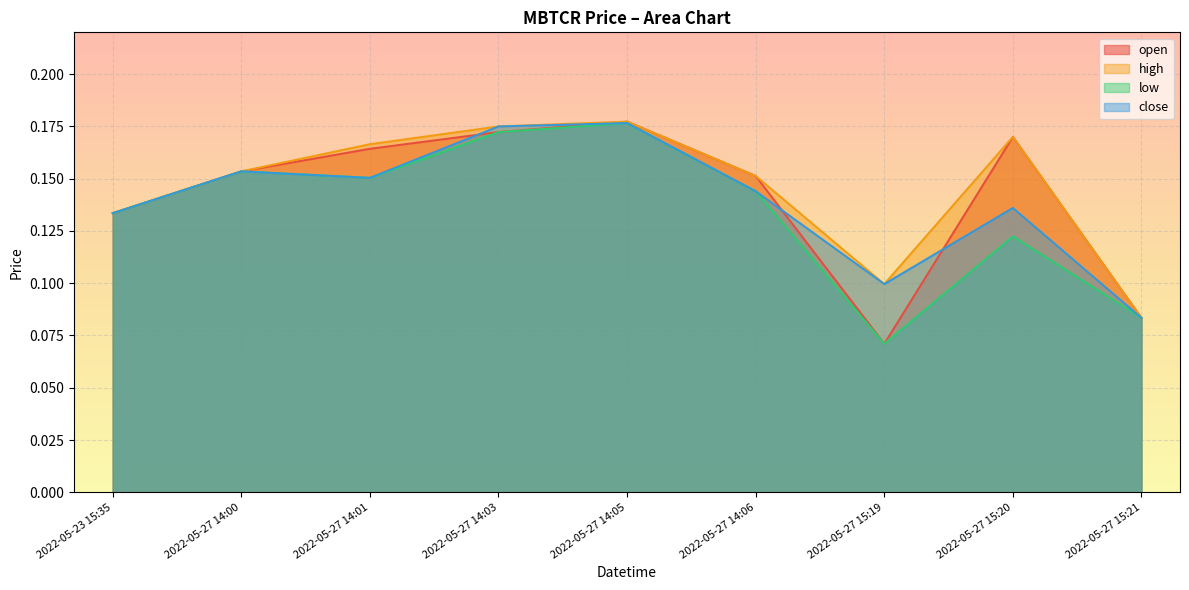

Does the chart display data point markers on the line(s)?

No